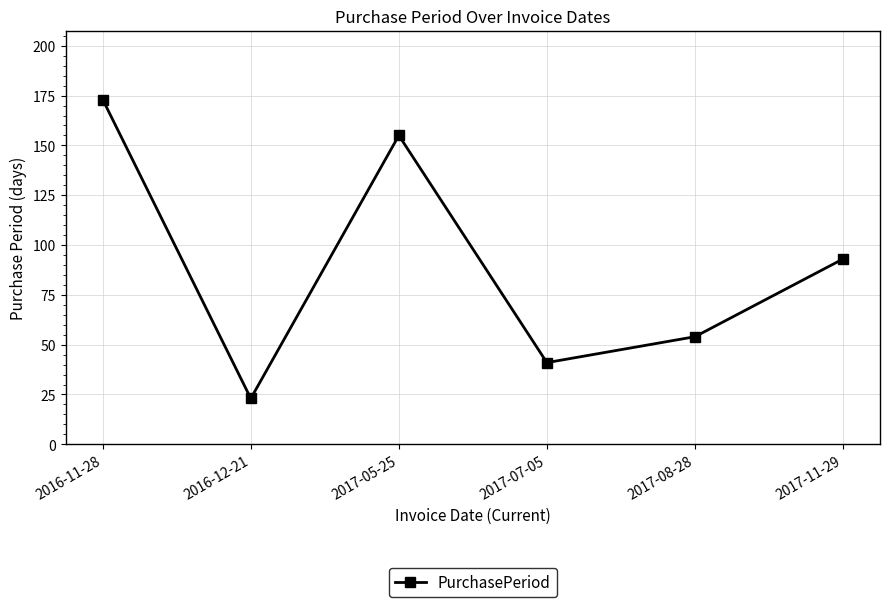

What is the average value?

90